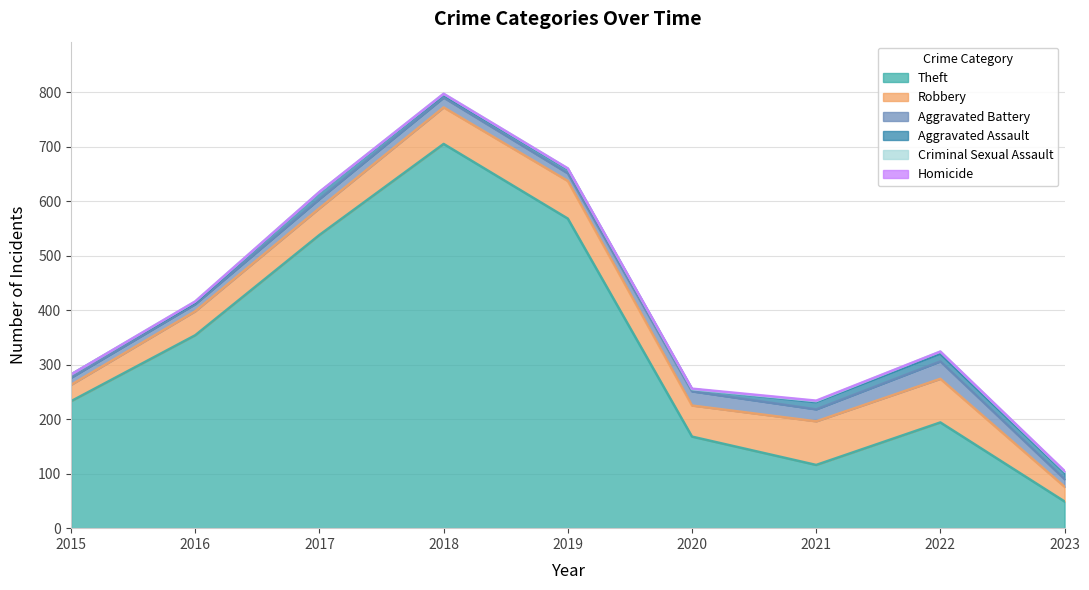

Between 2020 and 2018, which is larger?

2018